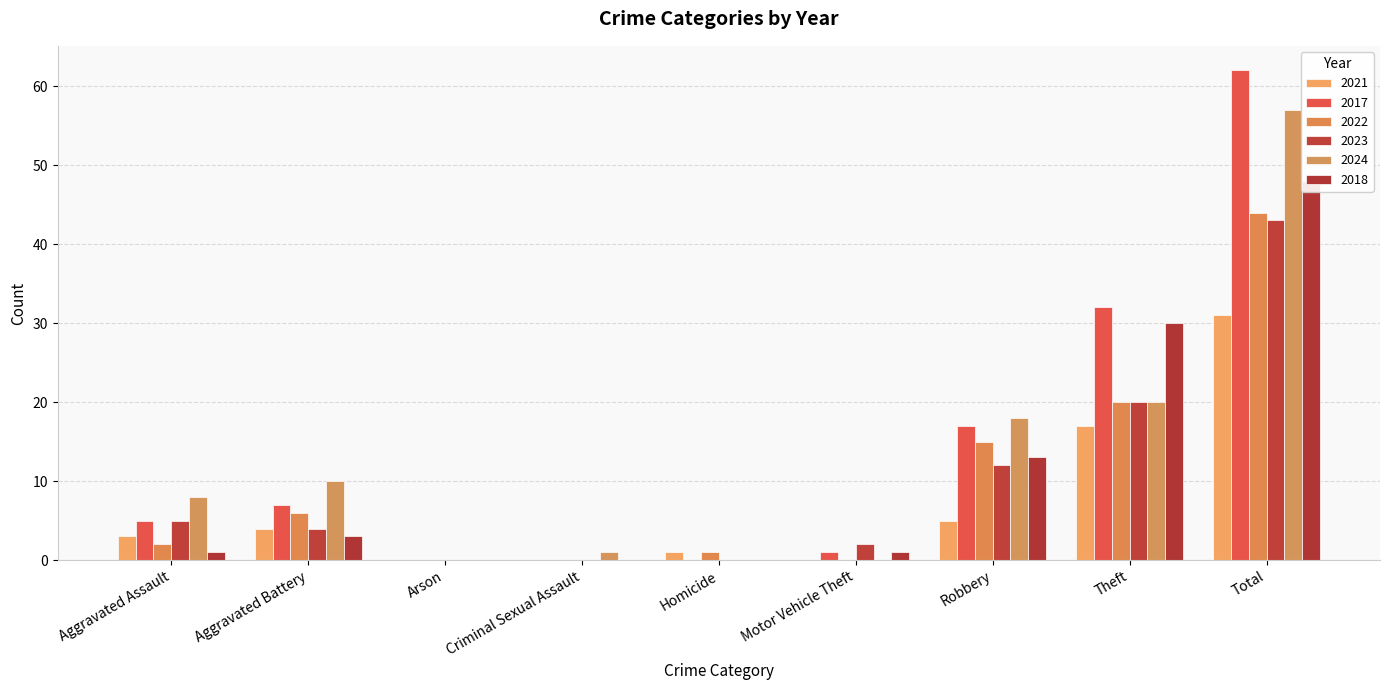

How many data points in 2021 are less than 3?

4